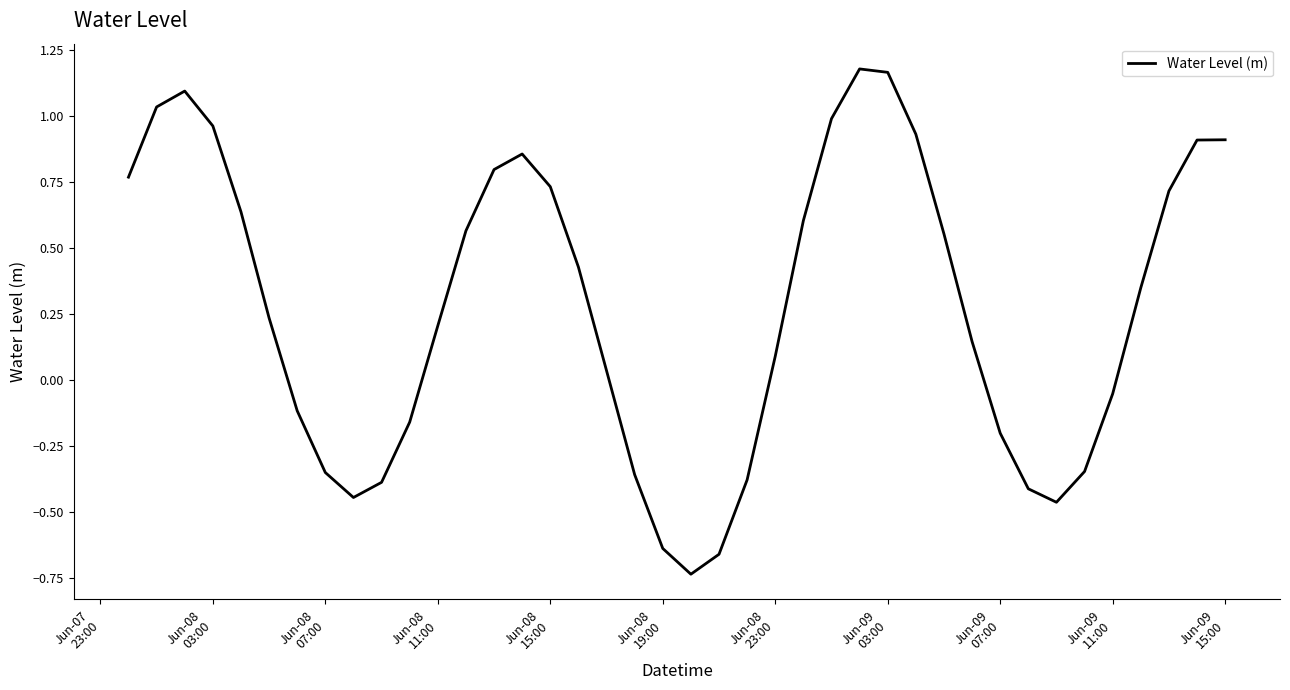

How many lines are shown in the chart?

1